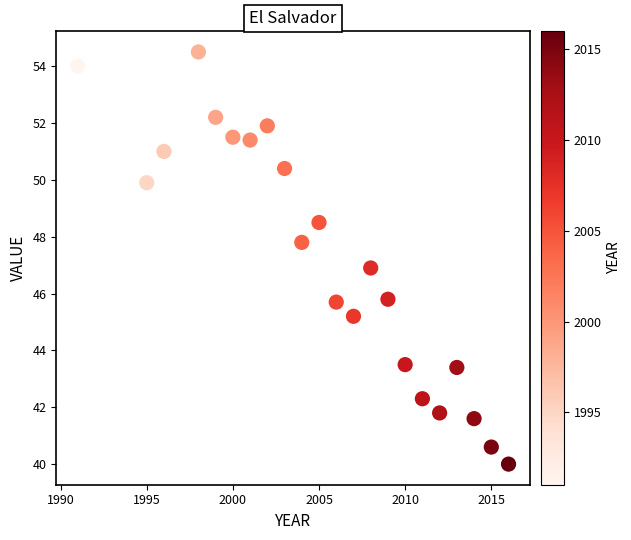

What is the range of X values (max minus min)?

25.0